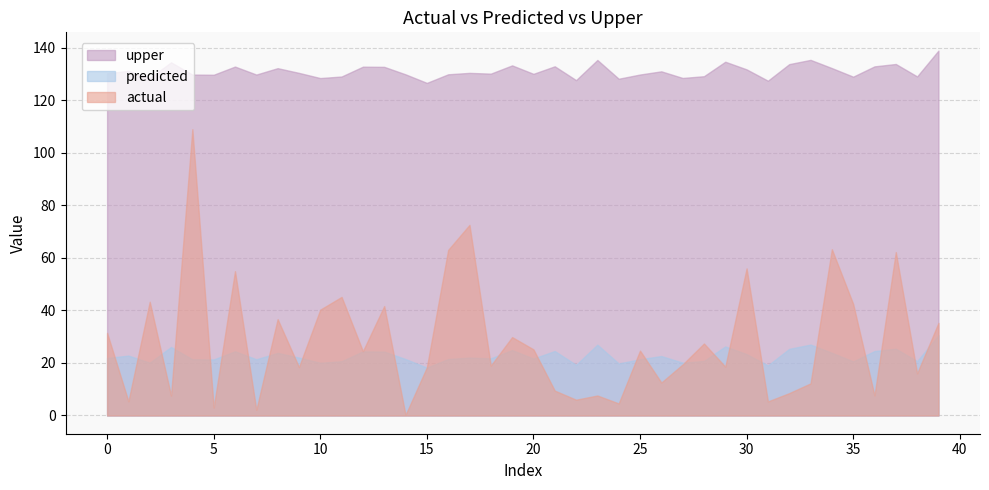

How many values in the upper series exceed 130?

23